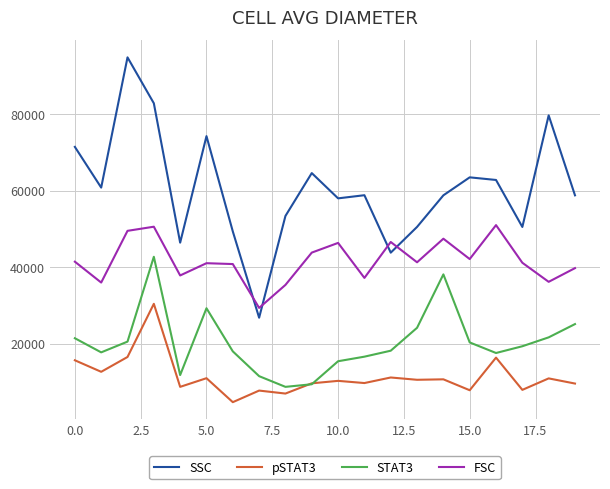

Which series has the widest spread of values?

SSC